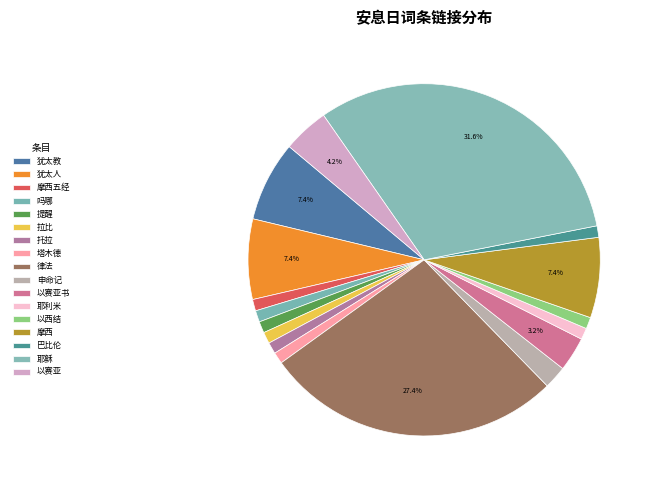

How many segments does this pie chart have?

17